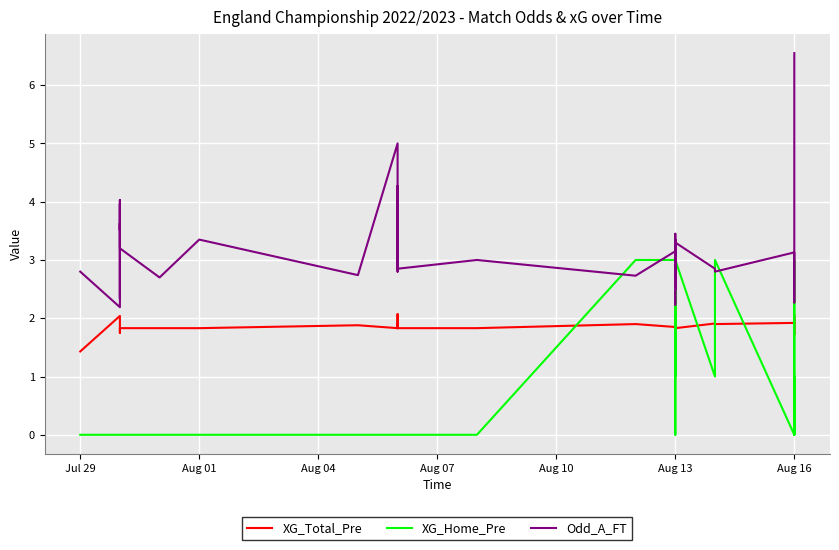

True or false: XG_Total_Pre and Odd_A_FT cross at least once.

False